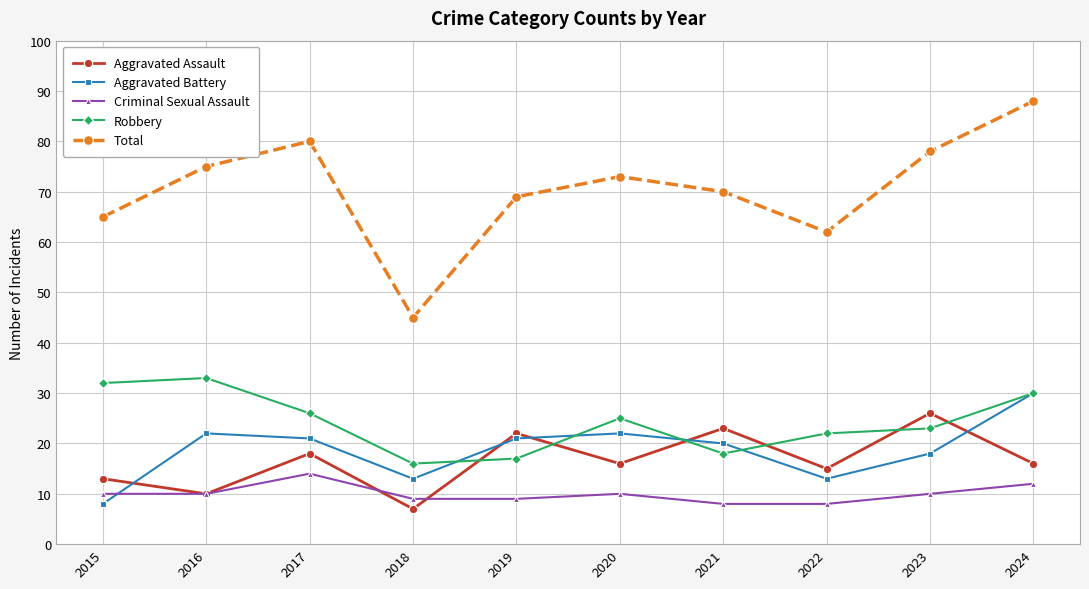

Is the value of Aggravated Battery at 2017 greater than the value of Robbery at 2015?

No